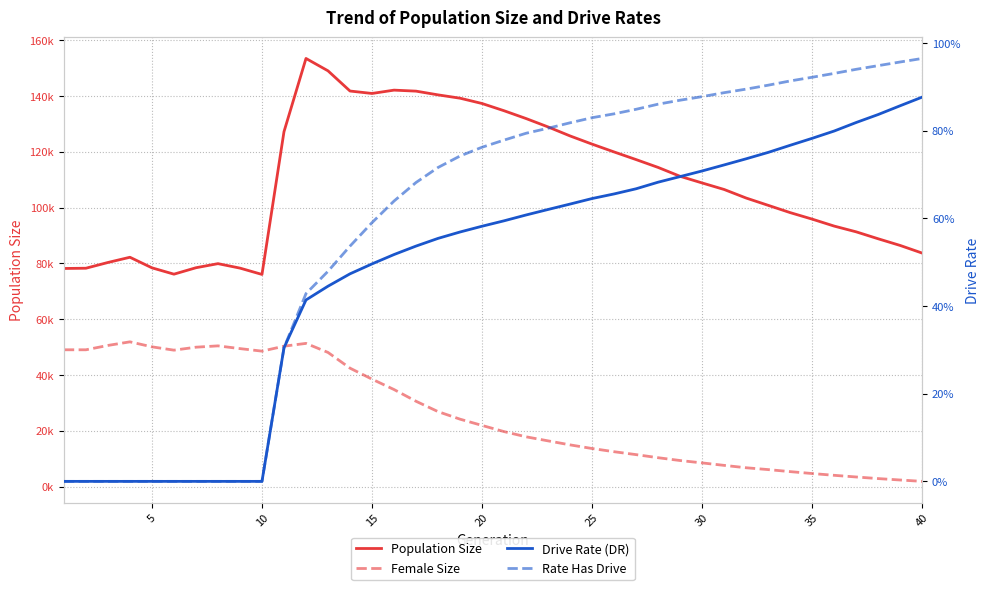

What is the value of the Drive Rate (DR) point at the 14th from the left?

0.5